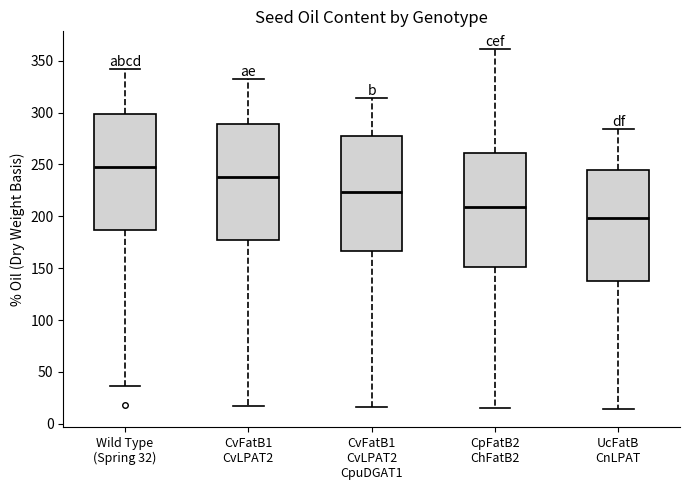

Reading left to right, read every box against the y-axis: the position of its median line, the range the box covers, and the ends of its whiskers. The values are not printed on the chart, so give them approximately, as read against the axis.

Wild Type (Spring 32): median 250, box 185 to 300, whiskers 35 to 340
CvFatB1 CvLPAT2: median 240, box 175 to 290, whiskers 15 to 330
CvFatB1 CvLPAT2 CpuDGAT1: median 225, box 165 to 275, whiskers 15 to 315
CpFatB2 ChFatB2: median 210, box 150 to 260, whiskers 15 to 360
UcFatB CnLPAT: median 200, box 140 to 245, whiskers 15 to 285